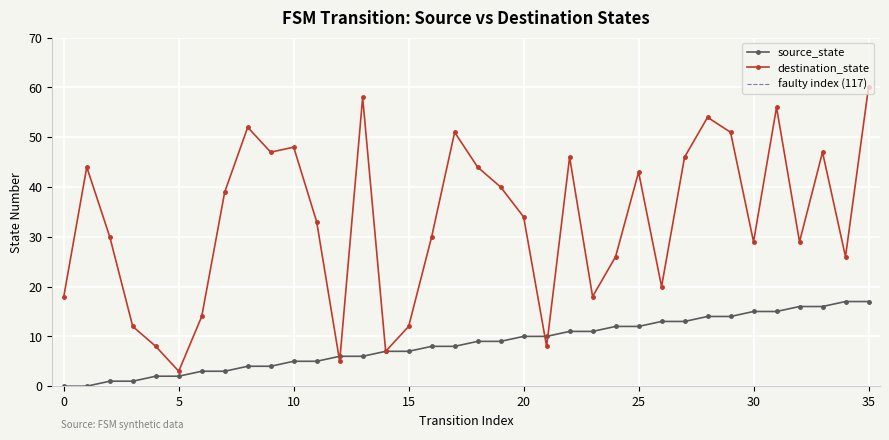

Rank the series by their average value, from highest to lowest.

destination_state, source_state